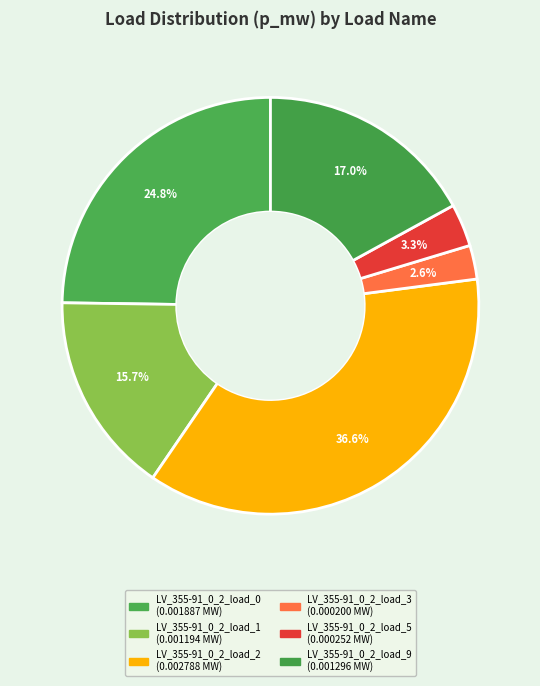

Combined, do LV_355-91_0_2_load_3 and LV_355-91_0_2_load_9 account for over 50%?

No